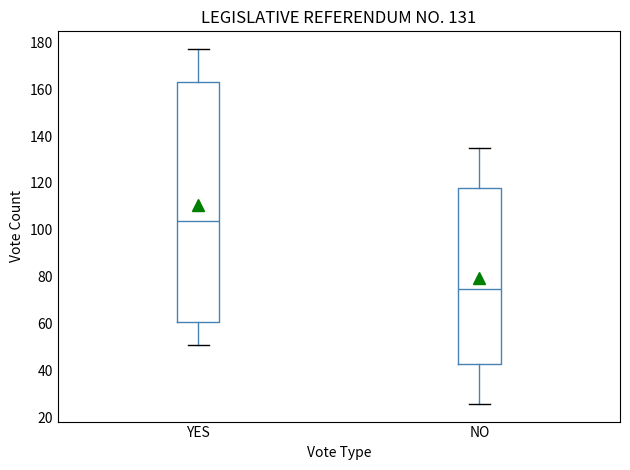

Which box's median line is the lowest?

NO